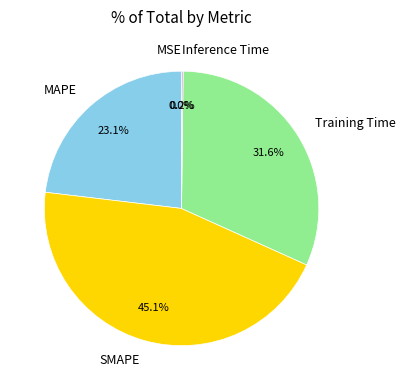

Do MAPE and SMAPE together represent more than half of the pie?

Yes